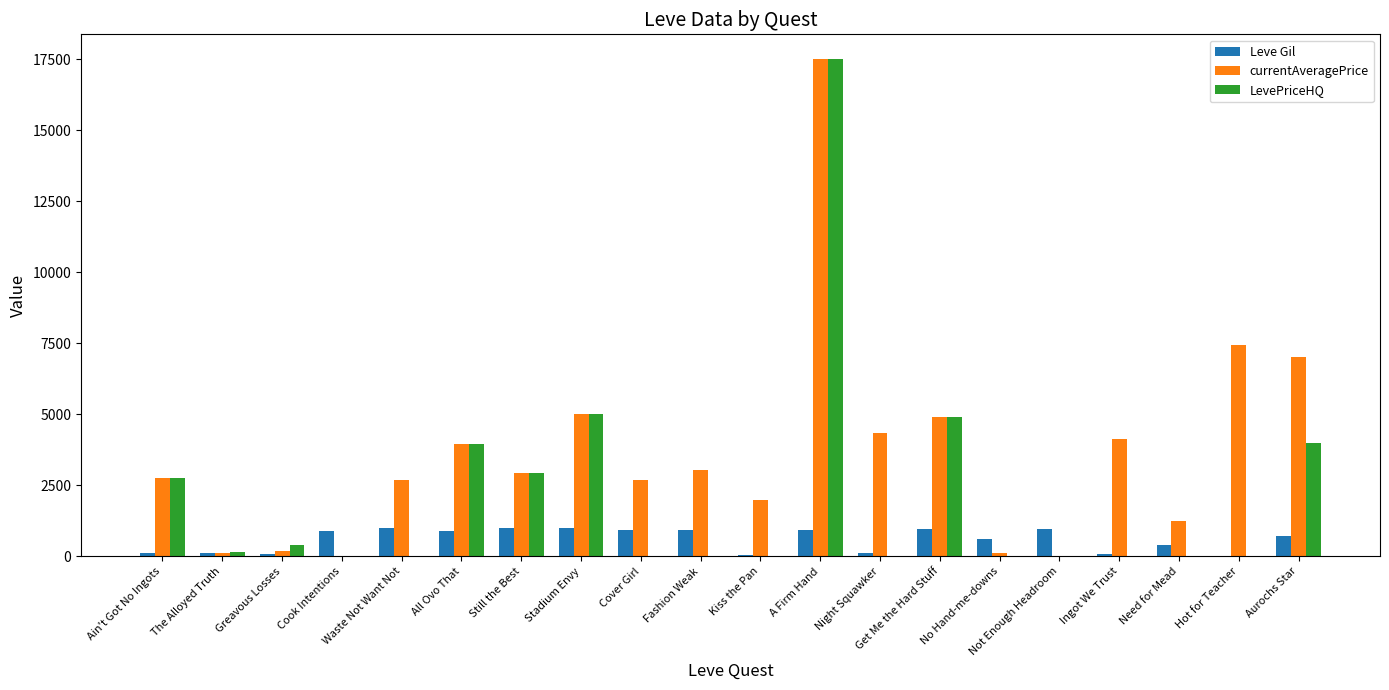

At which category is the sum across all series the highest?

A Firm Hand